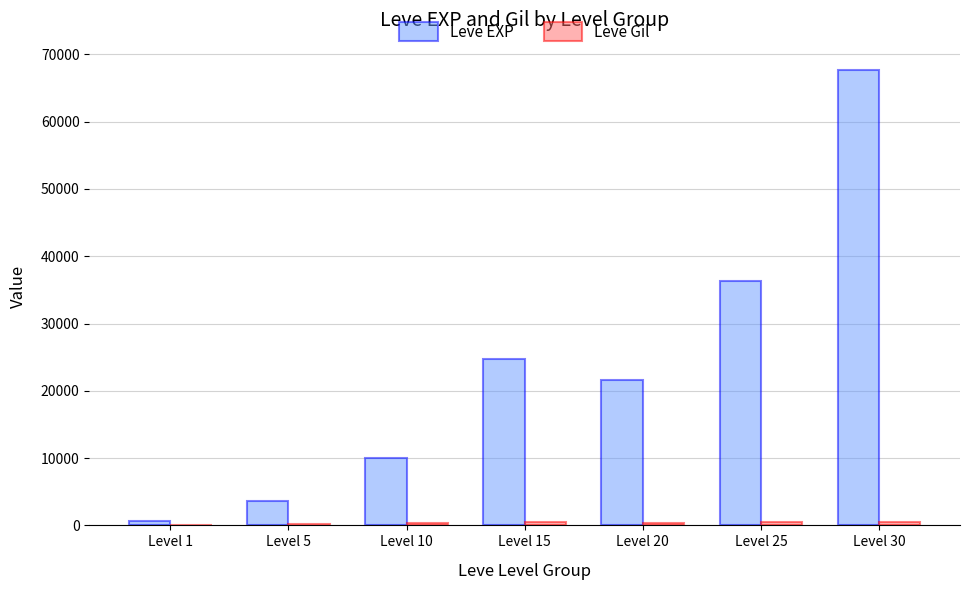

Which category has the highest value across all series?

Level 30